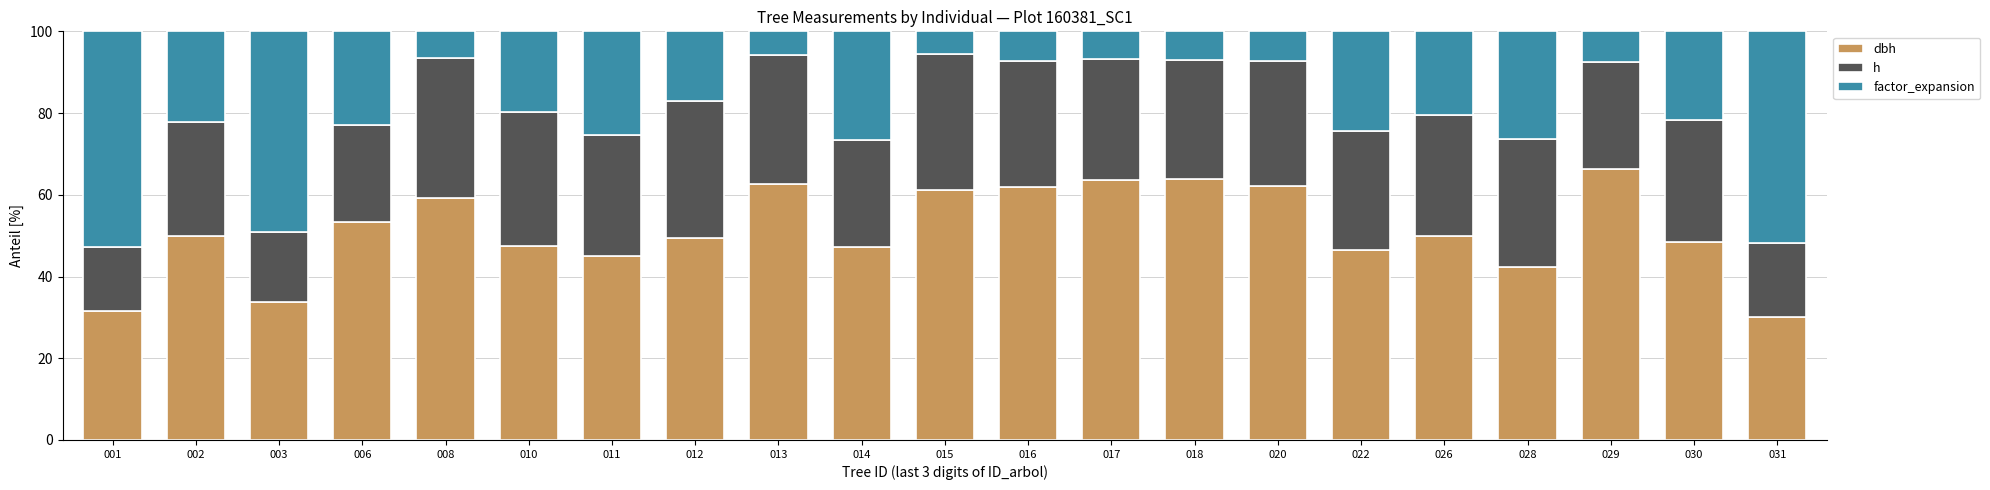

What is the total value across all series at 022?

100.0